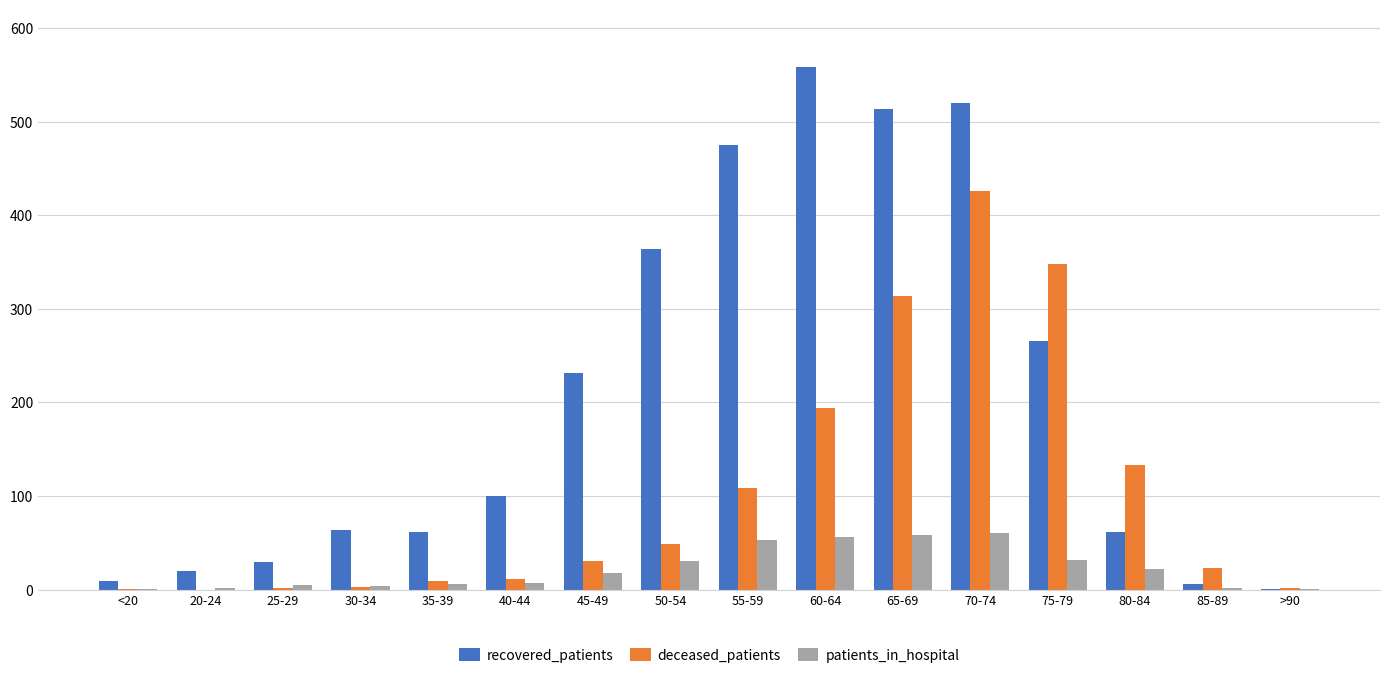

How many distinct data groups are displayed?

3